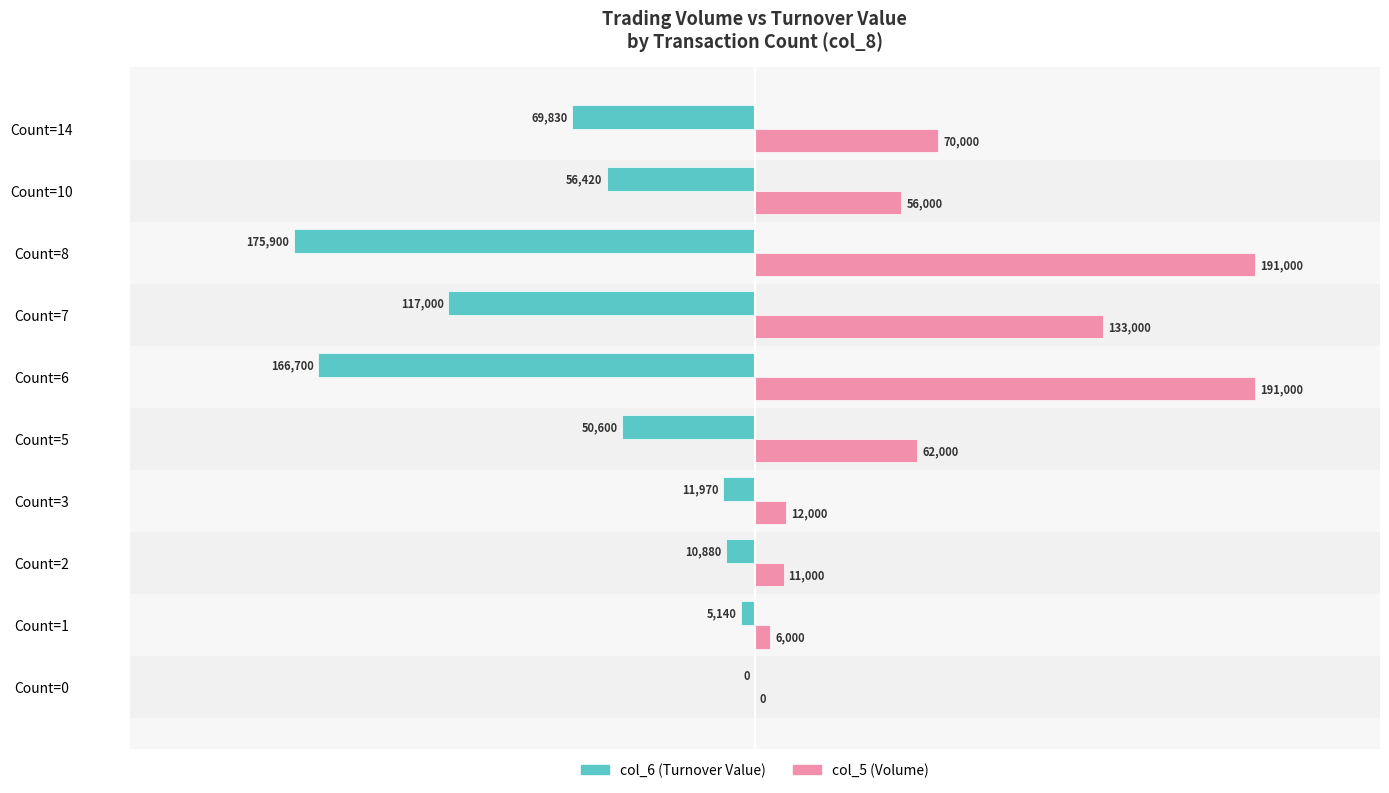

The value of col_5 (Volume) at Count=0 is 68944. True or false?

False